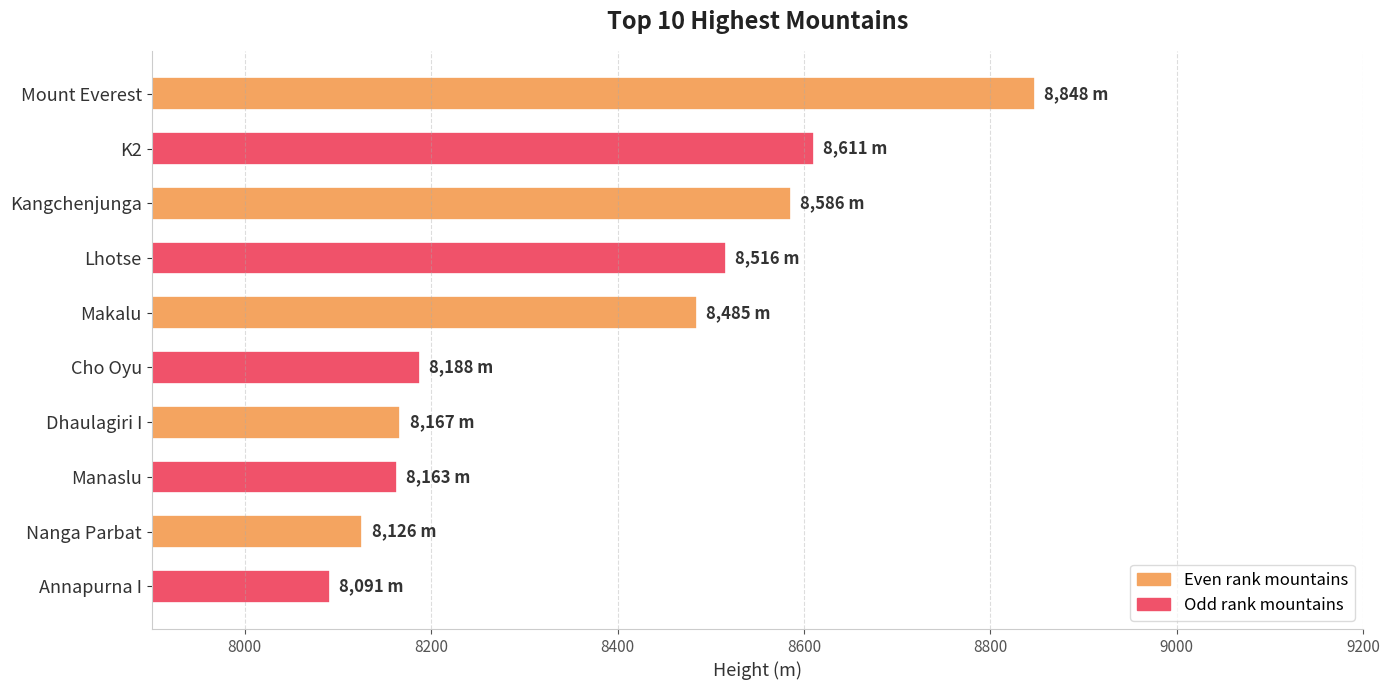

Where is the data nearest to the value 8469?

Makalu